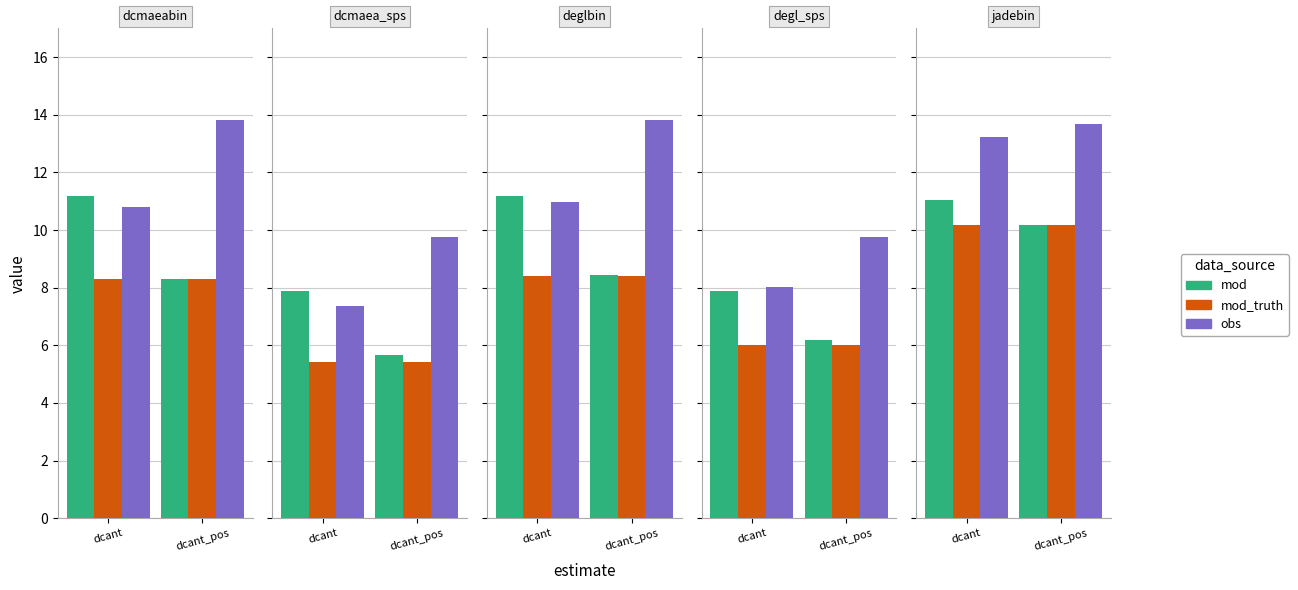

What is the total value across all series at dcant_pos?

34.0